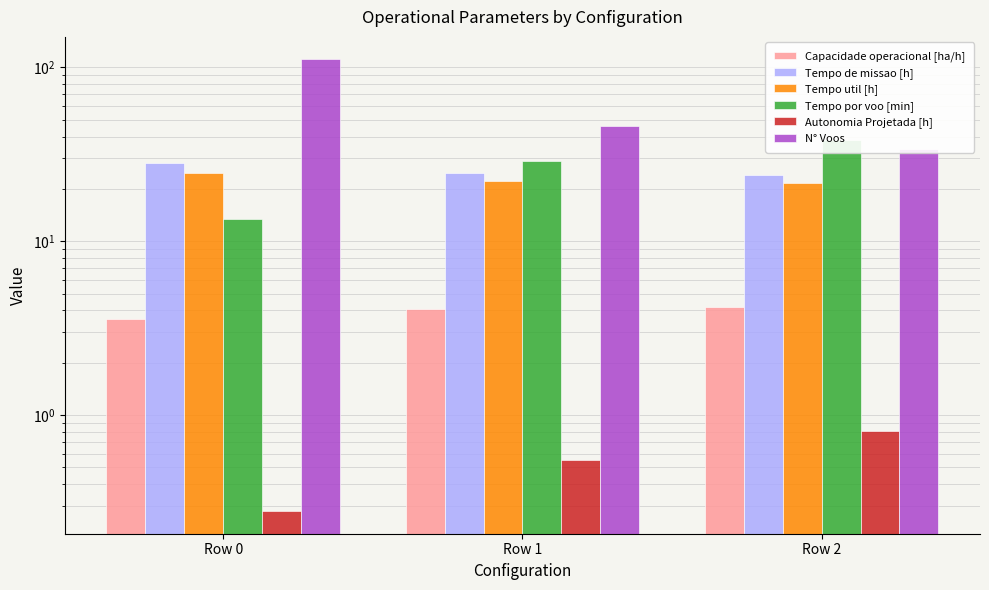

Which series has the largest range (max minus min)?

N° Voos